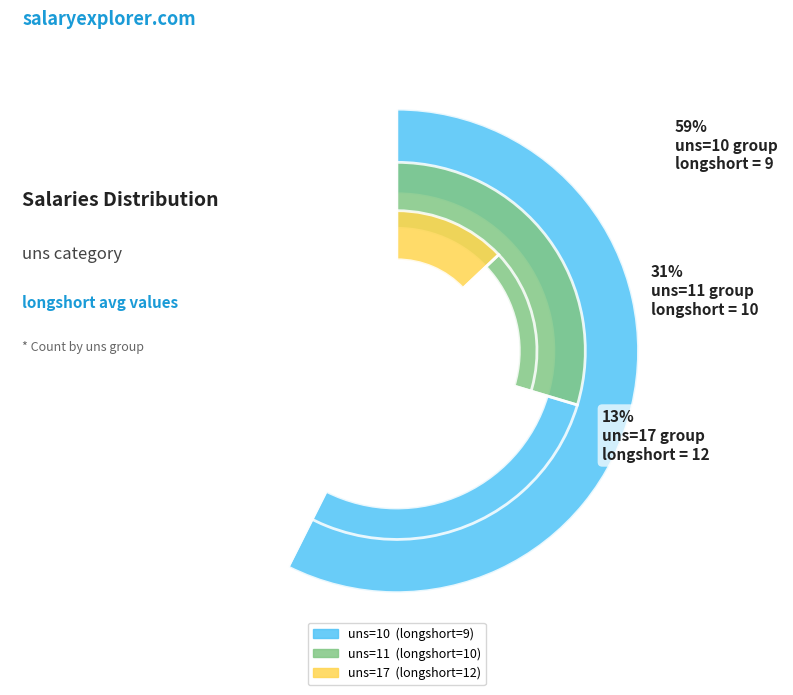

Does uns=11 account for over 50% of the chart?

No